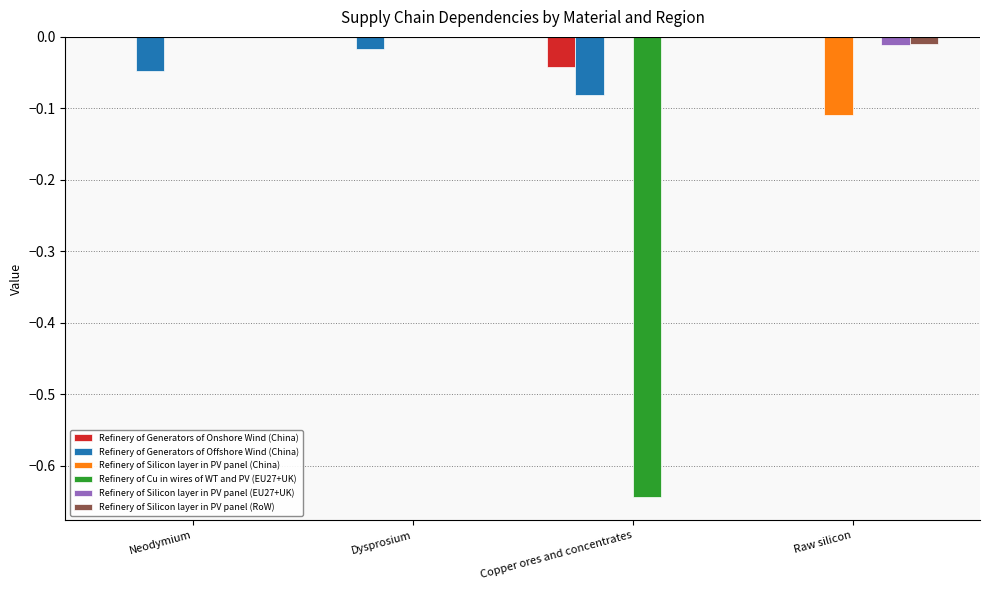

Is it true that Refinery of Generators of Onshore Wind (China) equals -0.1 at Copper ores and concentrates?

False